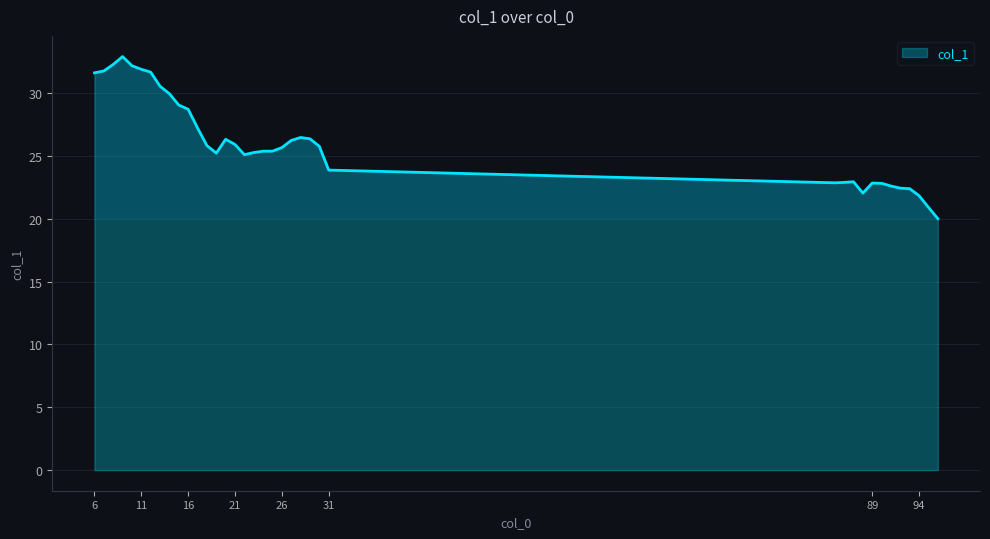

What is the difference between the maximum and minimum values?

12.9